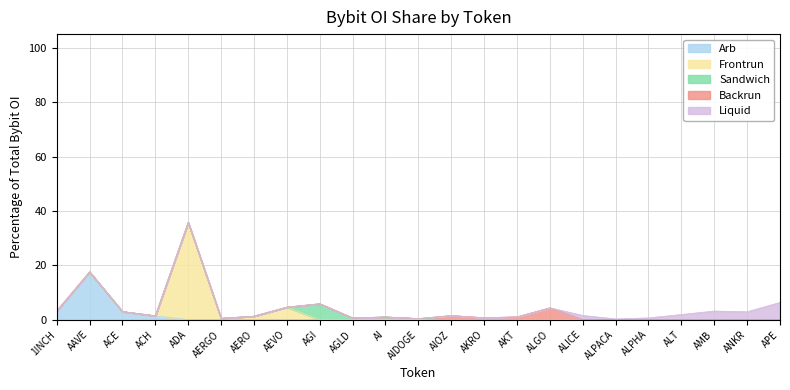

Is it true that the value at ACH is 1.4?

True